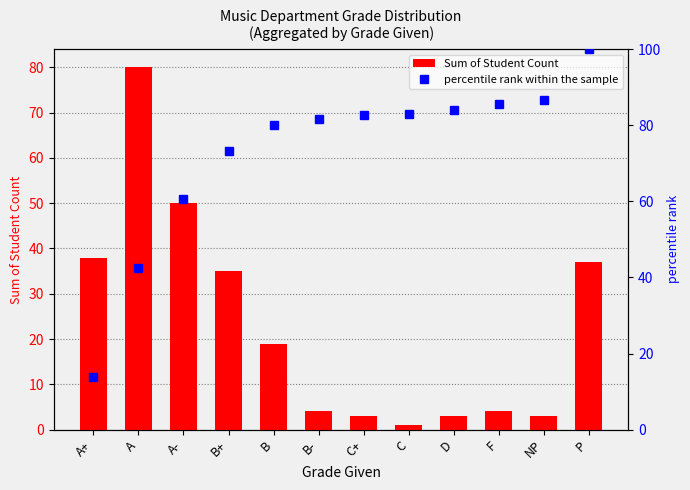

How many groups of bars are there?

12